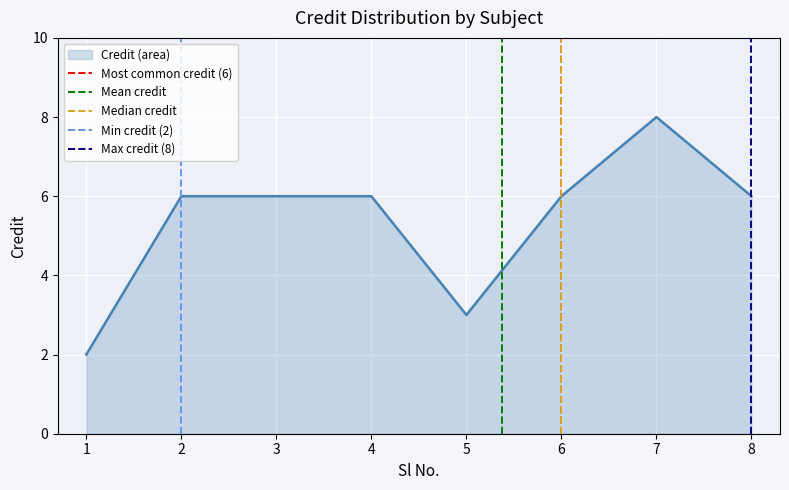

How many values in Median credit are above zero?

1